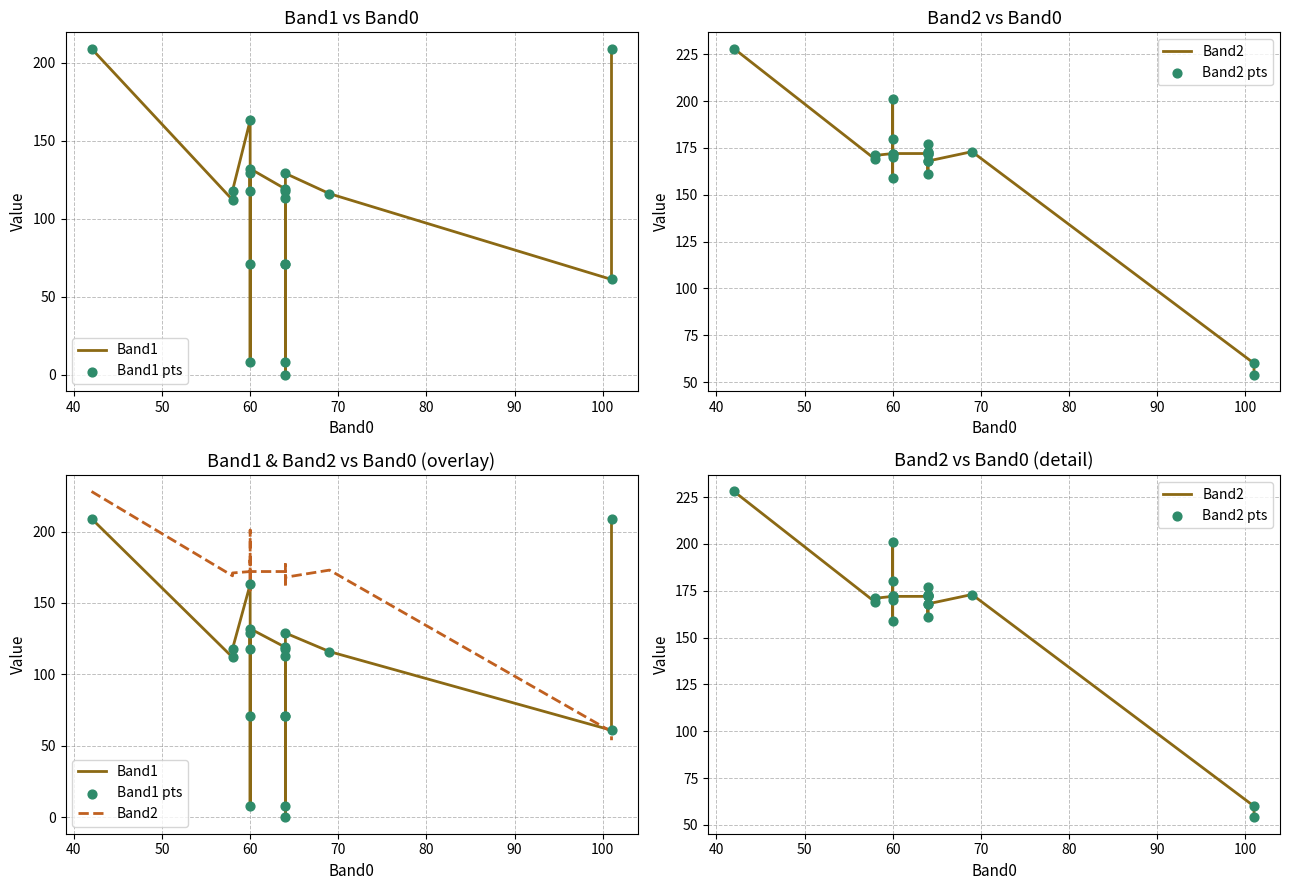

Is the value of Band2 at 40 greater than the value of Band1 at 110?

Yes